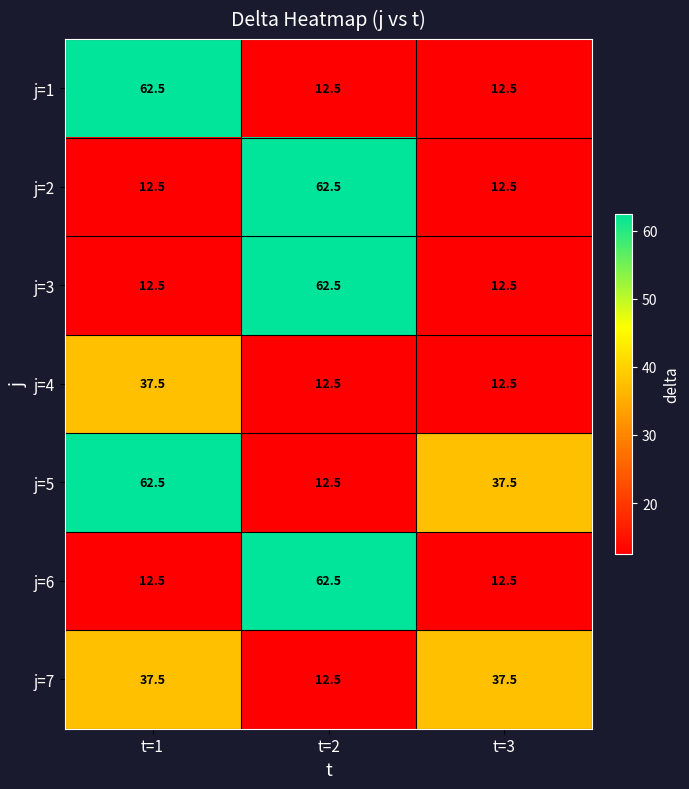

Is it true that j=4 equals 37.5 at t=1?

True